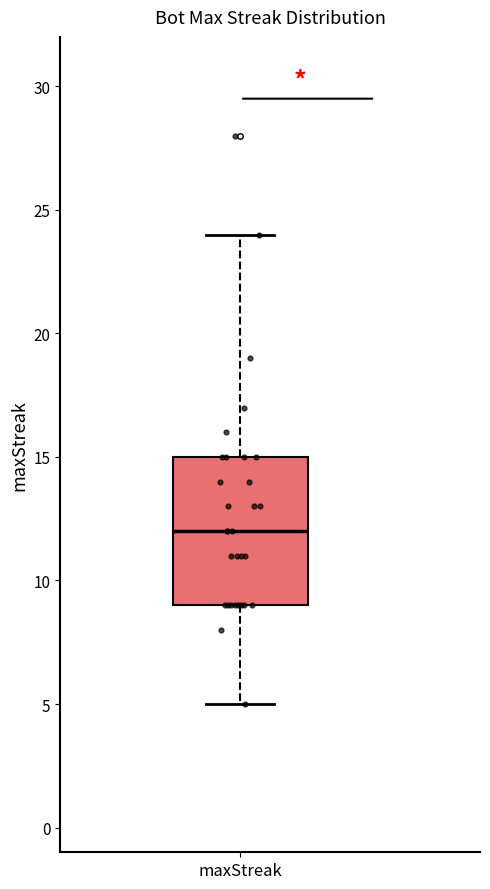

Transcribe this box plot: give where the median line is, the range the box spans, and where the two whiskers end, as read against the y-axis. The values are not printed on the chart, so give them approximately, as read against the axis.

median 12, box 9 to 15, whiskers 5 to 24